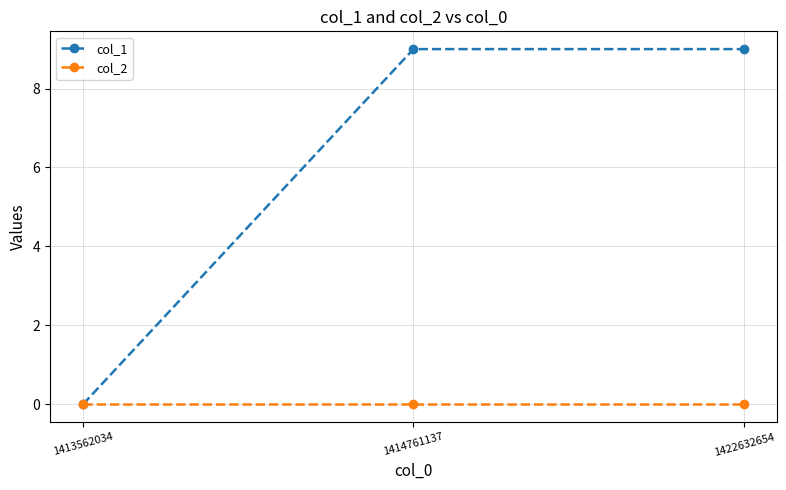

The value of col_1 at 1422632654 is 16. True or false?

False